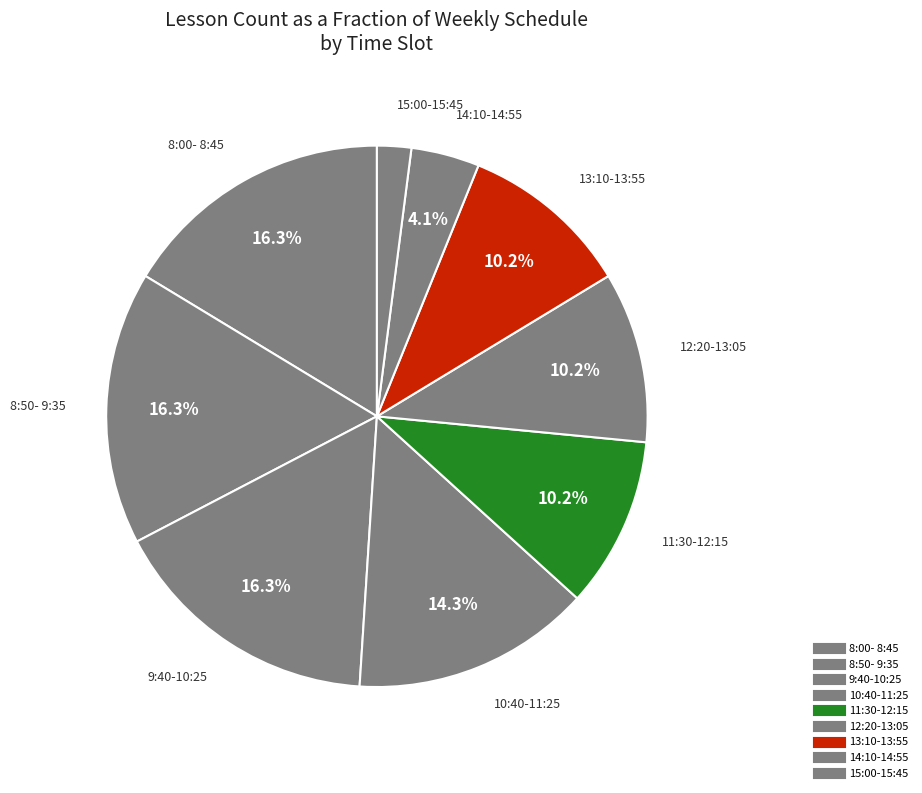

To the nearest percent, what is the average slice percentage?

11%